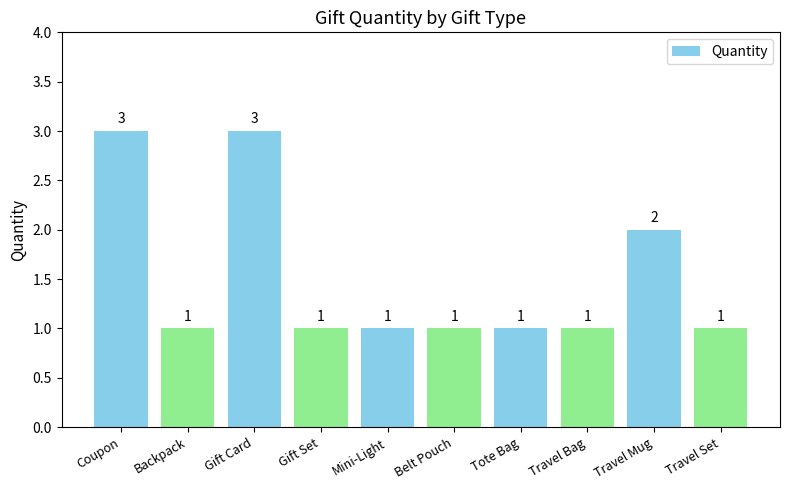

What is the change in value from Gift Card to Travel Set?

-2